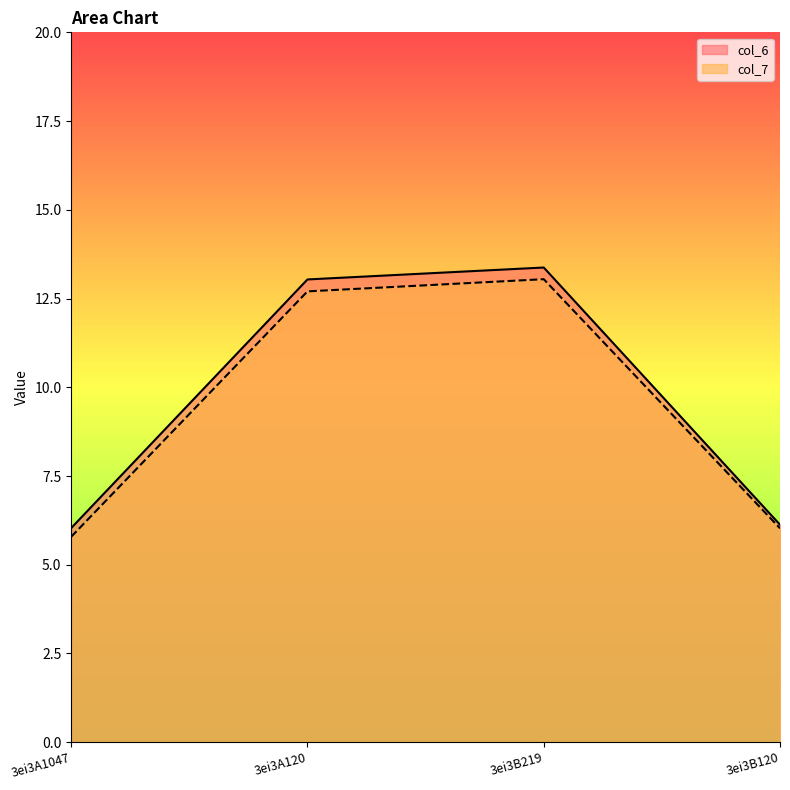

Reading left to right, what are all the values shown in this chart?

col_6: 6.0	13.0	13.4	6.1
col_7: 5.8	12.7	13.0	6.0